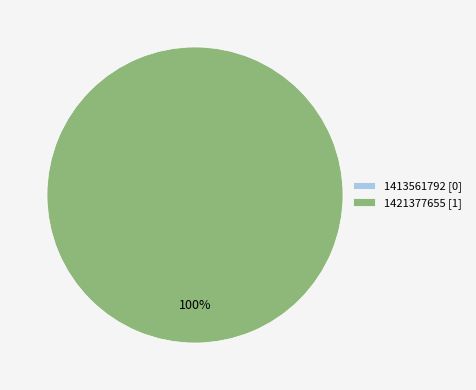

Count the number of slices in the pie.

2